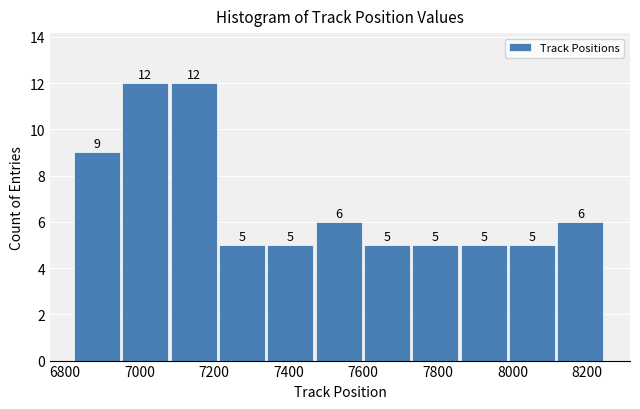

Reading left to right, transcribe this chart: for each bar, give the range it covers on the x-axis and its height. The bar edges are not printed on the chart, so give them approximately, as read against the axis.

6820 to 6960: 9
6960 to 7080: 12
7080 to 7220: 12
7220 to 7340: 5
7340 to 7480: 5
7480 to 7600: 6
7600 to 7740: 5
7740 to 7860: 5
7860 to 8000: 5
8000 to 8120: 5
8120 to 8260: 6